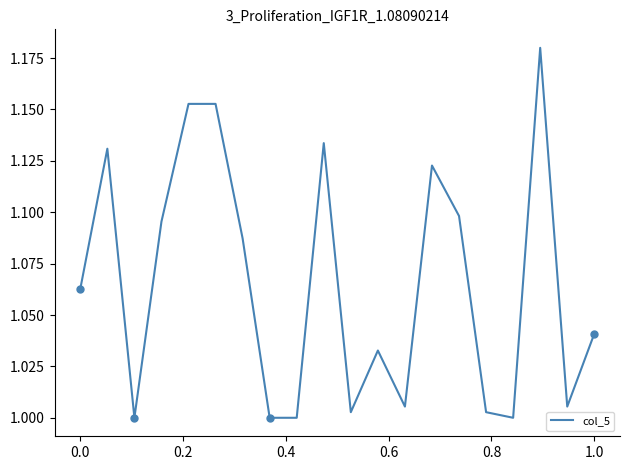

How many lines are shown in the chart?

1